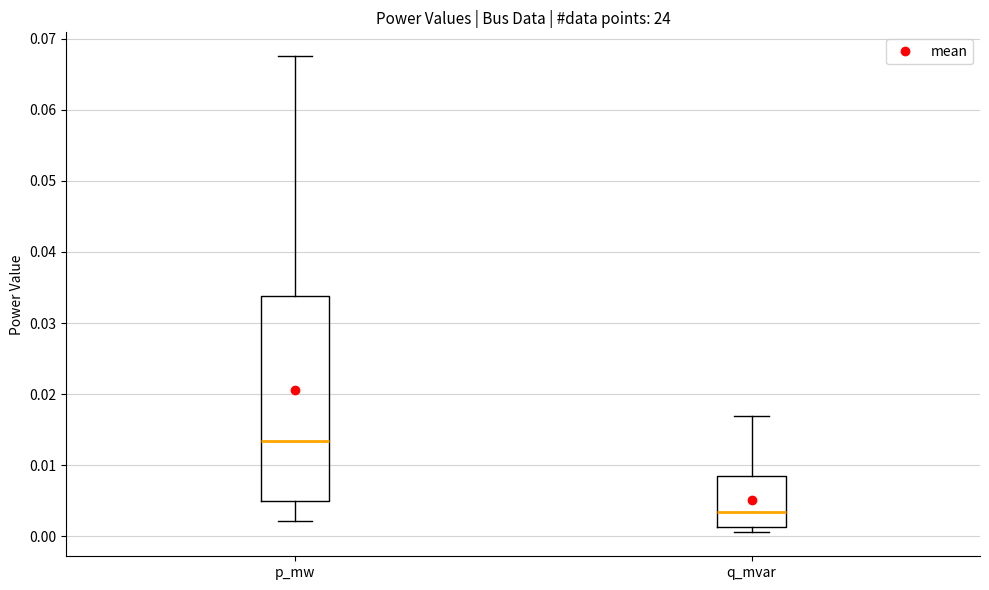

Reading left to right, read every box against the y-axis: the position of its median line, the range the box covers, and the ends of its whiskers. The values are not printed on the chart, so give them approximately, as read against the axis.

p_mw: median 0.013, box 0.005 to 0.034, whiskers 0.002 to 0.068
q_mvar: median 0.003, box 0.001 to 0.008, whiskers 0.001 (just below the box's lower edge) to 0.017